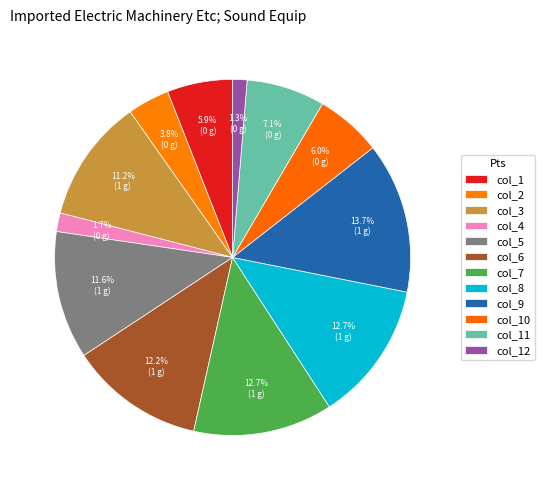

What percentage is the col_9 slice, to the nearest percent?

14%